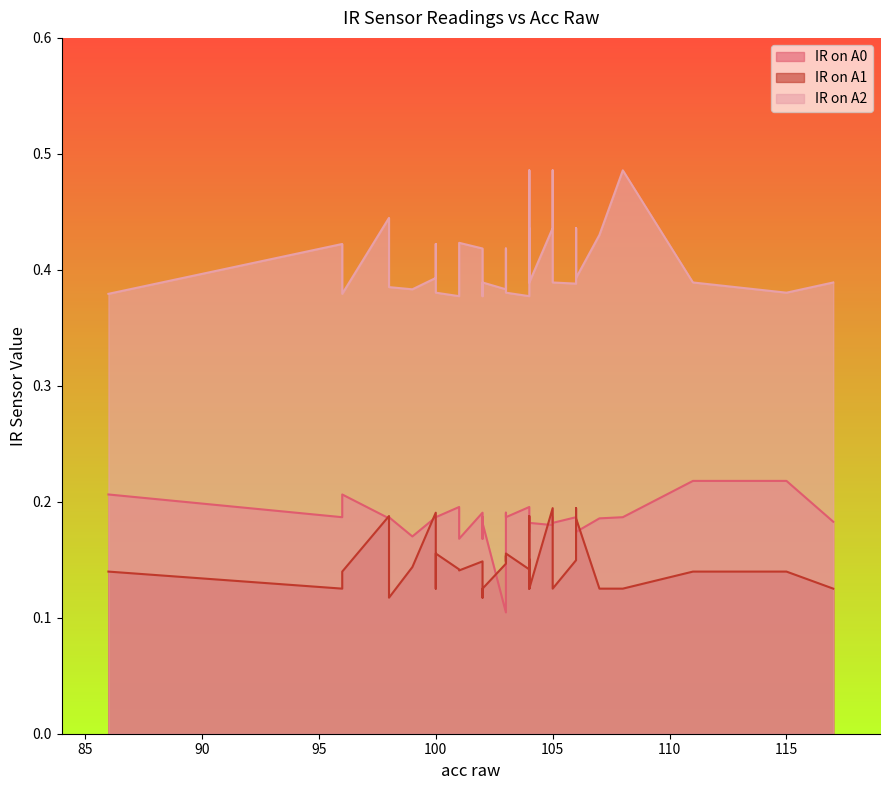

At 26, list the series in order from largest to smallest.

IR on A2, IR on A0, IR on A1